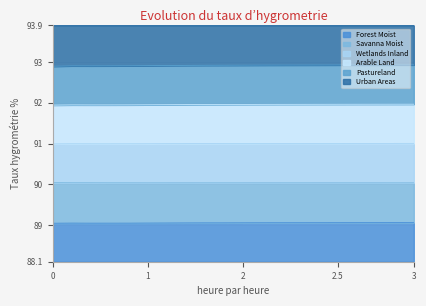

What is the total value across all series at 2.5?

5.8